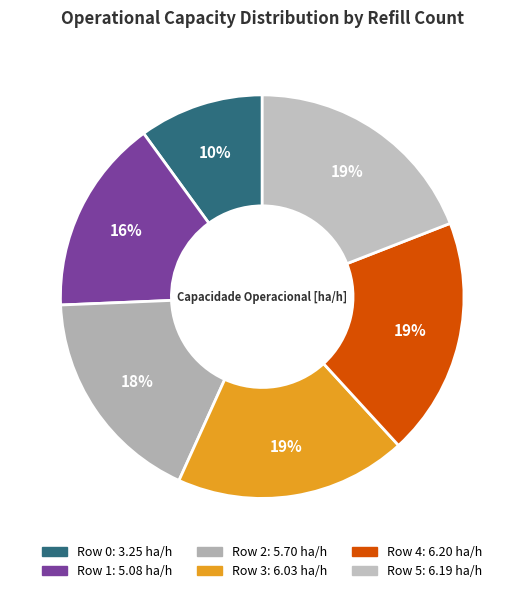

What percentage is the Row 2 slice, to the nearest percent?

18%